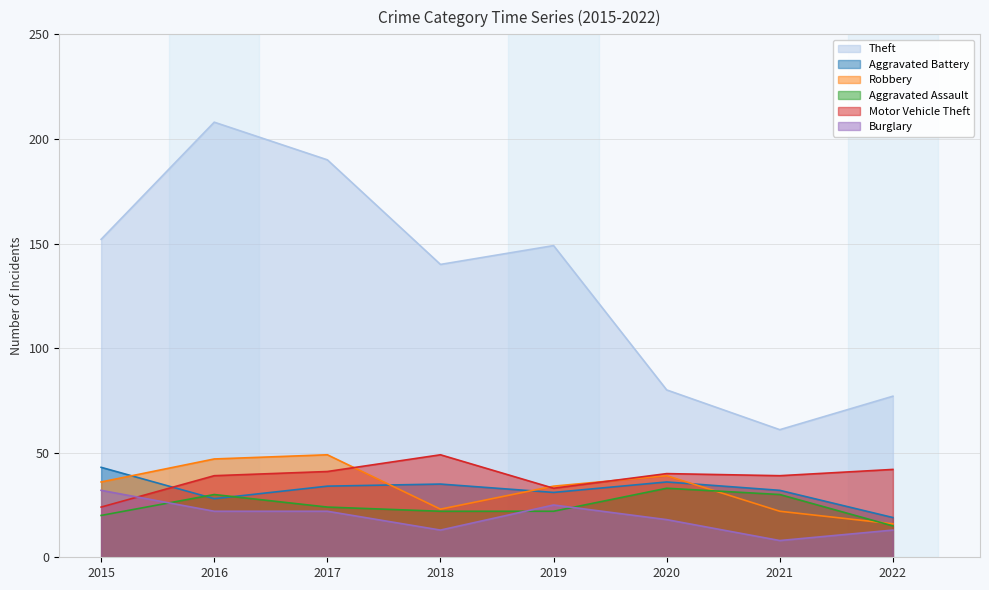

True or false: Motor Vehicle Theft and Aggravated Assault cross at least once.

False